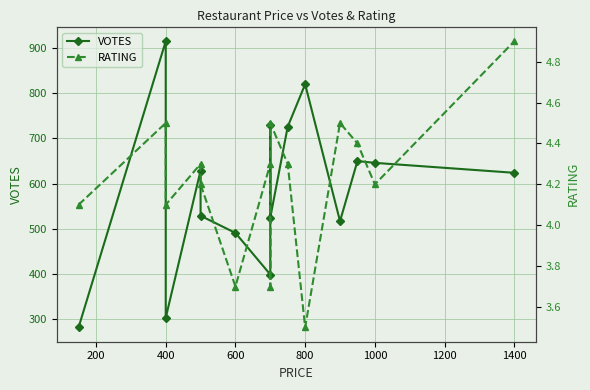

What is the value of the RATING point at the 3rd from the left?

4.1